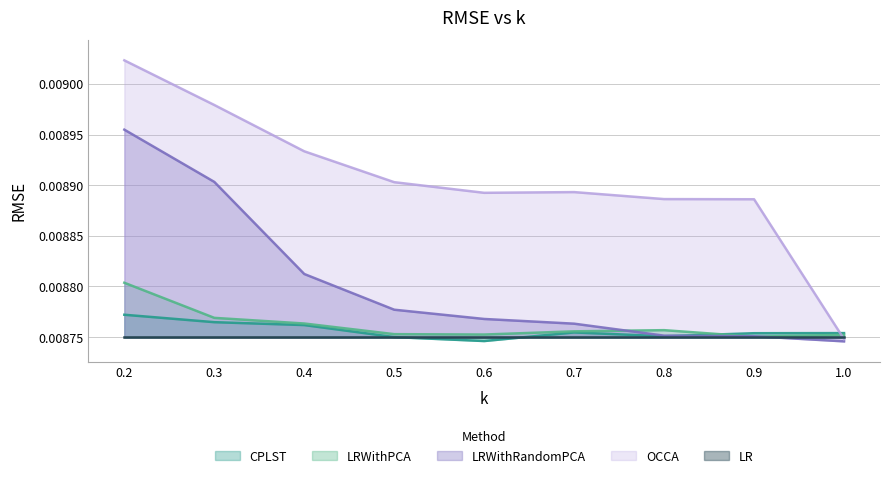

The LRWithPCA series shows 0.0 at 0.6. True or false?

False